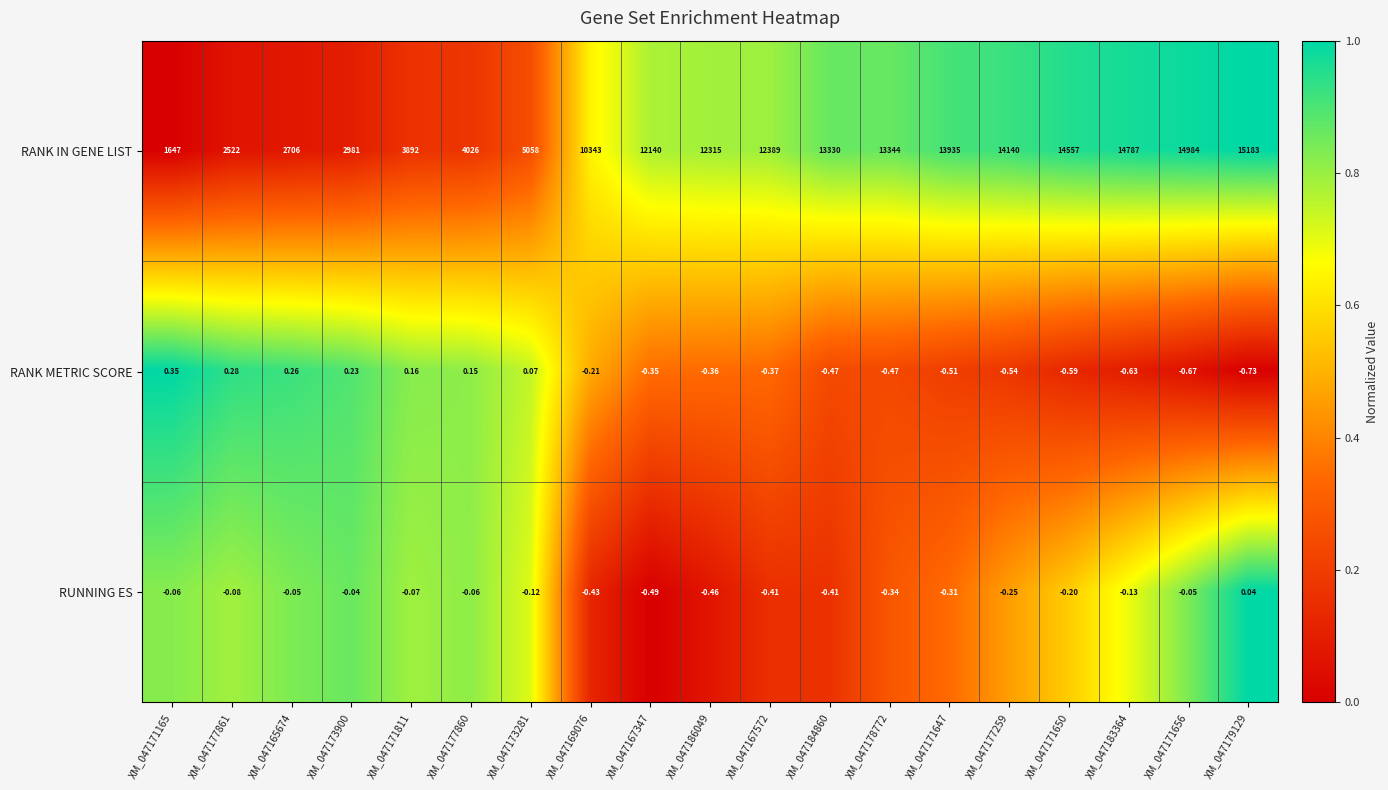

How many data points in RUNNING ES are less than 0?

18